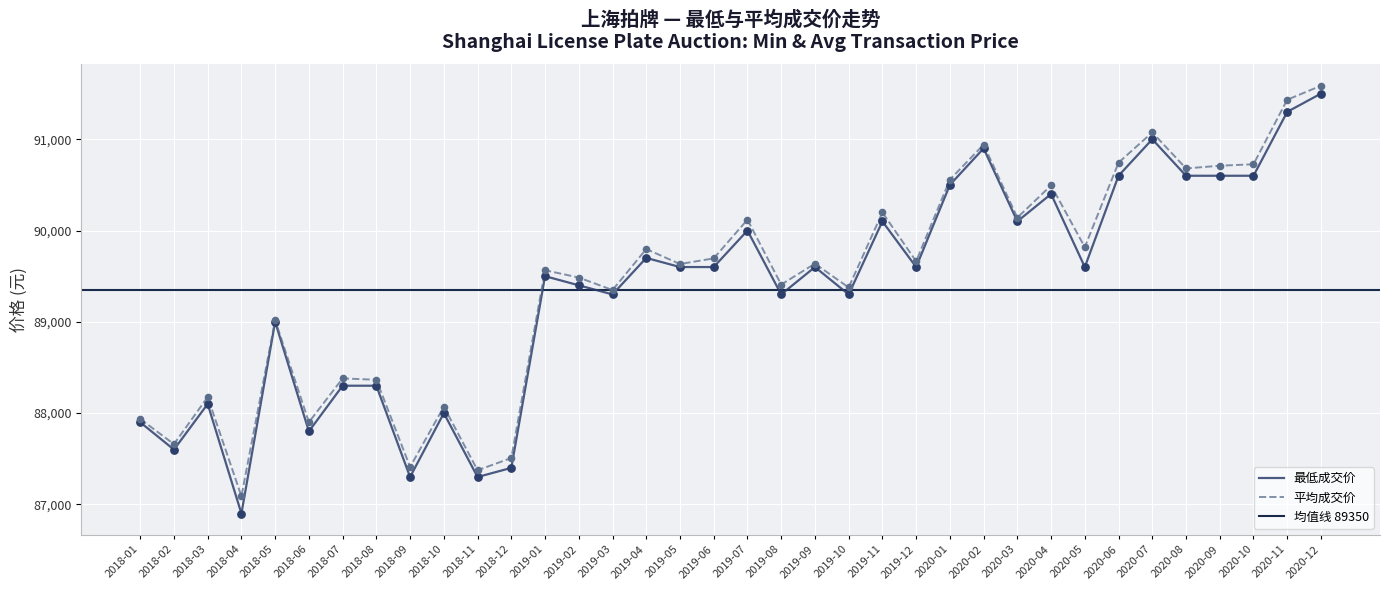

Which series contains the highest Y value?

平均成交价